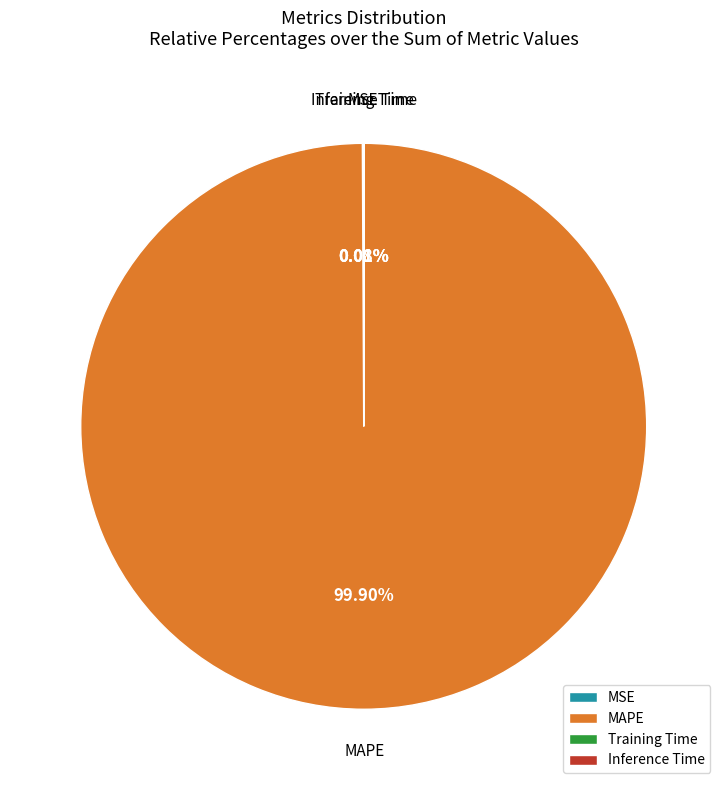

Which category has the biggest portion of the pie?

MAPE